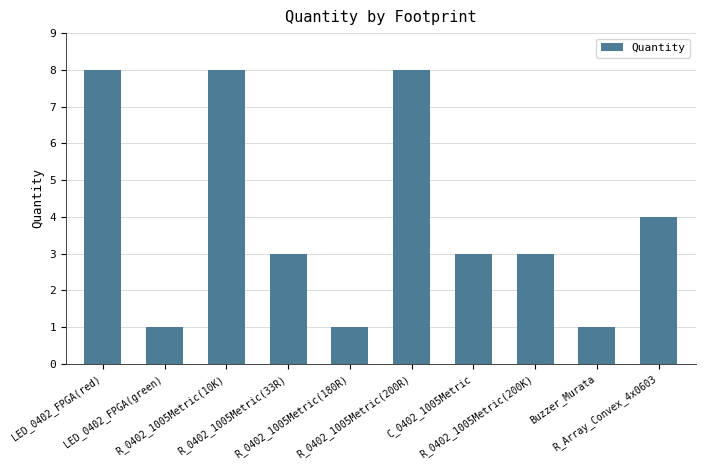

The value at C_0402_1005Metric is 4. True or false?

False